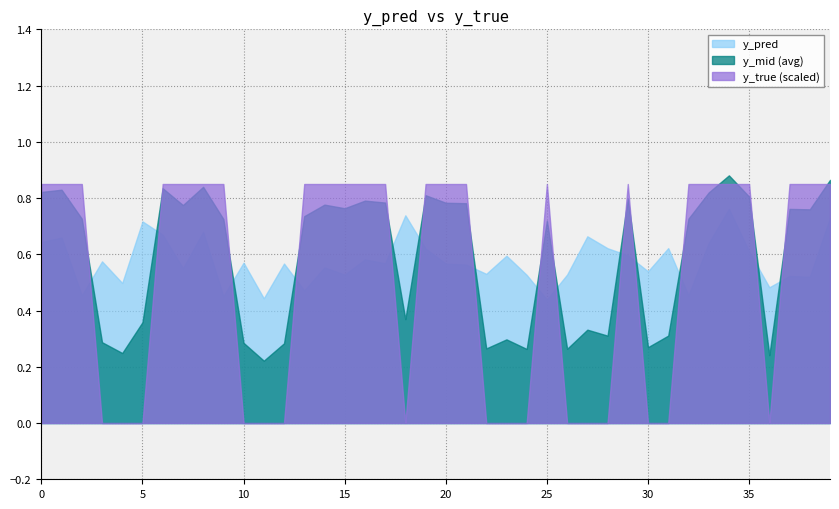

What is the value of the y_pred point at the 34th from the left?

0.6